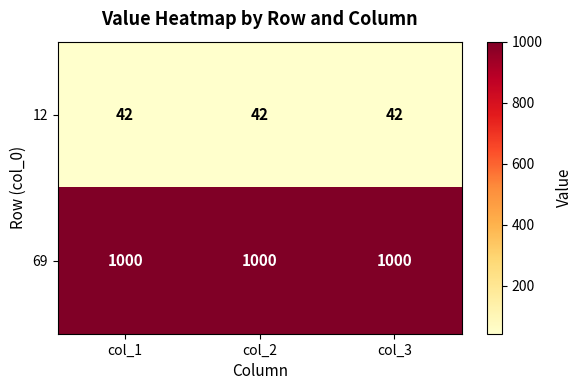

List the series in order of their overall mean, lowest first.

12, 69